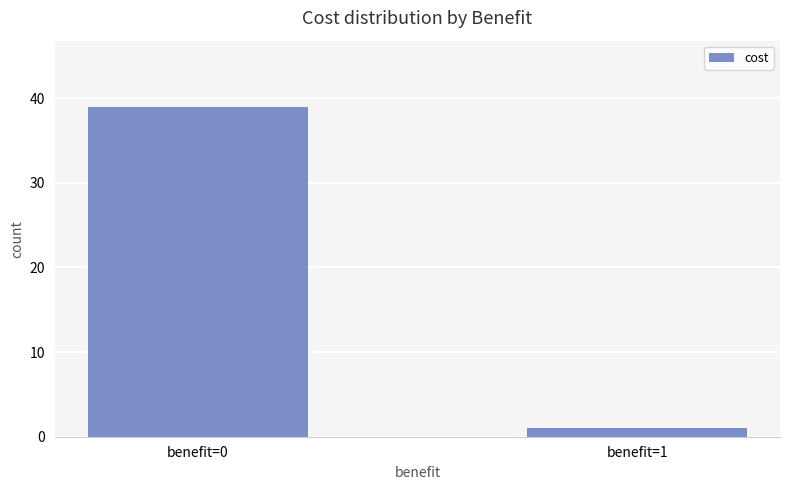

Read the value at benefit=0, to the nearest 10.

40